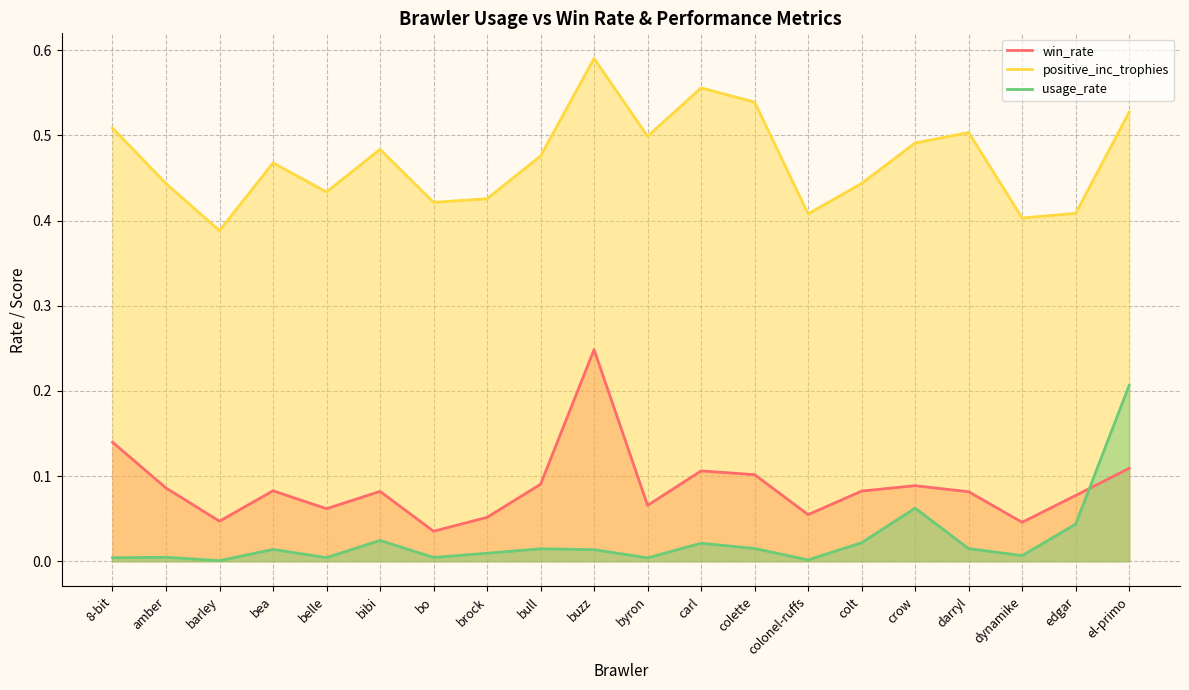

True or false: positive_inc_trophies and usage_rate cross at least once.

False